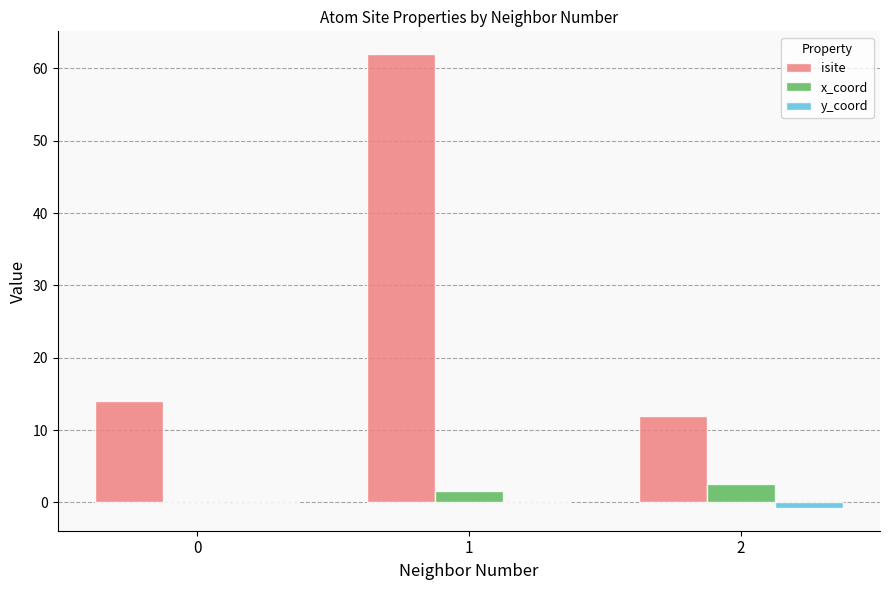

What is the maximum value shown in the chart?

62.0